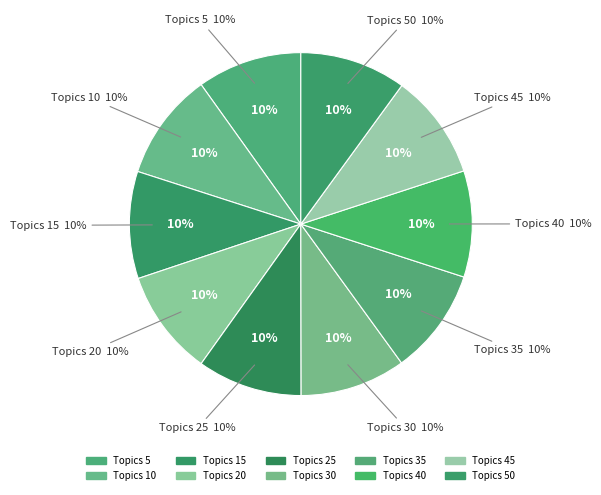

To the nearest percent, what percentage of the pie is 45?

10%